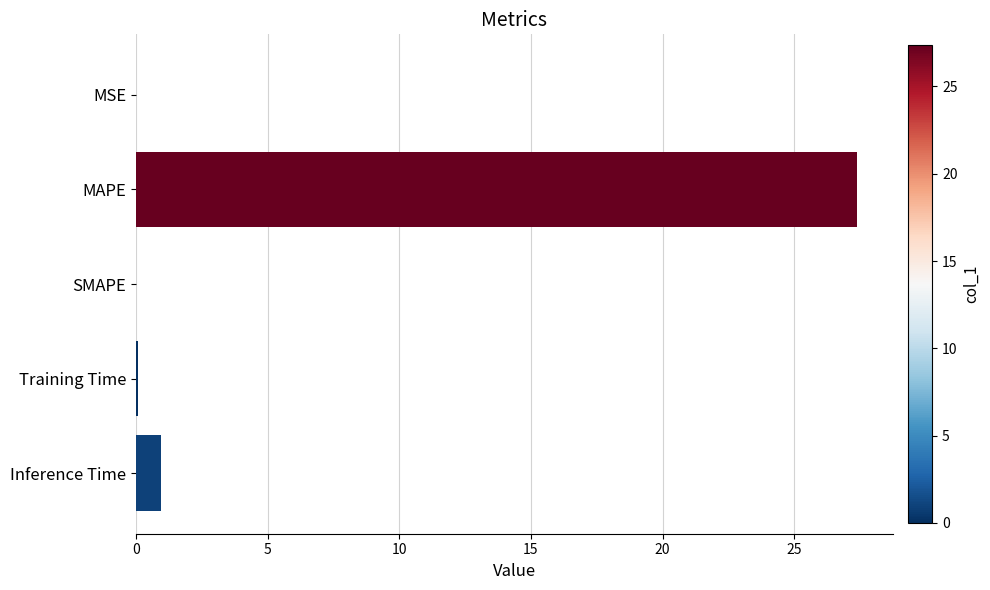

What is the maximum value shown in the chart?

27.4